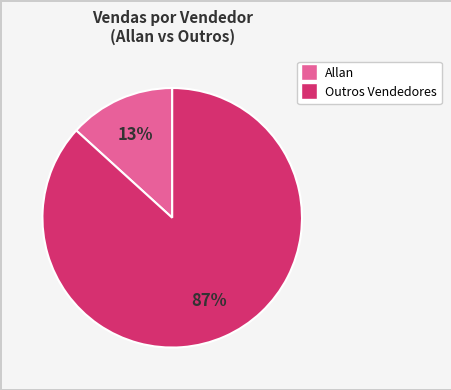

Is there a majority slice in this chart?

Yes